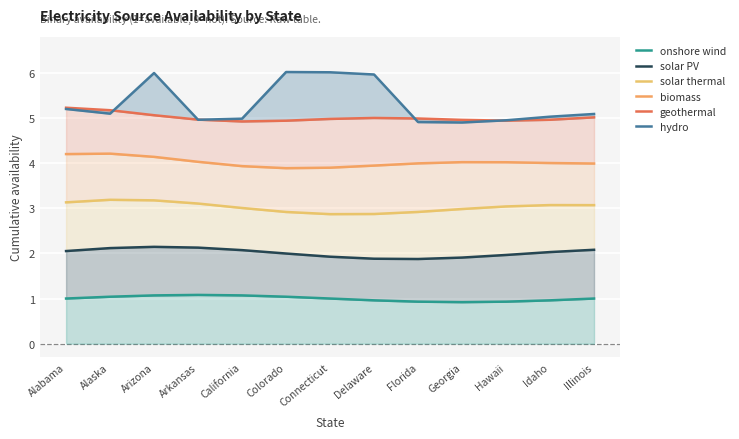

Which series has the widest spread of values?

hydro